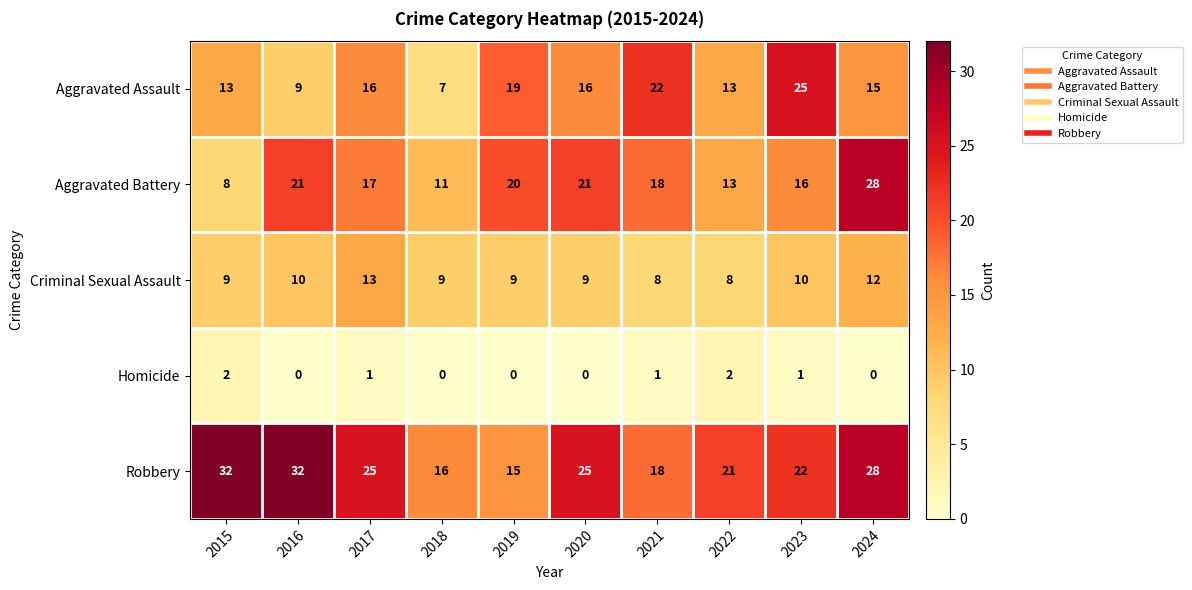

What is the sum of the Criminal Sexual Assault values at 2015 and 2023?

19